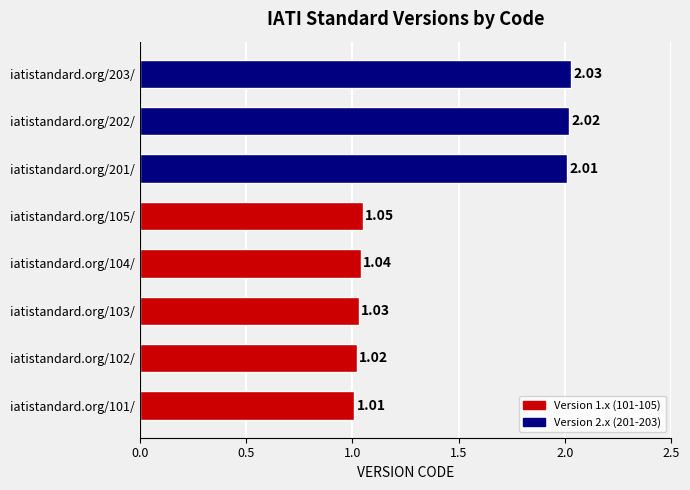

List the labels in order of value, largest first.

iatistandard.org/203/, iatistandard.org/202/, iatistandard.org/201/, iatistandard.org/105/, iatistandard.org/104/, iatistandard.org/103/, iatistandard.org/102/, iatistandard.org/101/